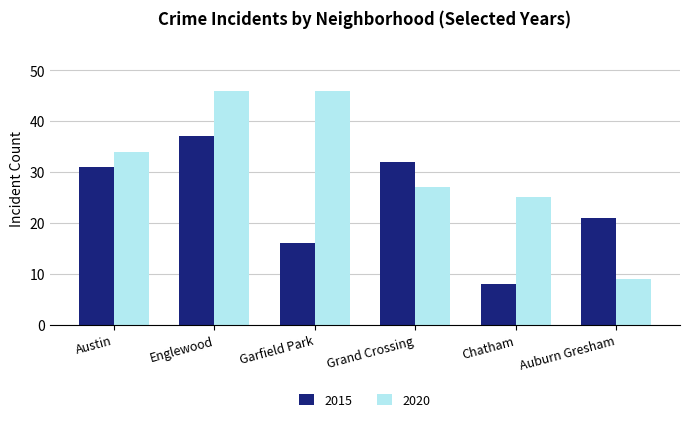

How many bars are there in each group?

2